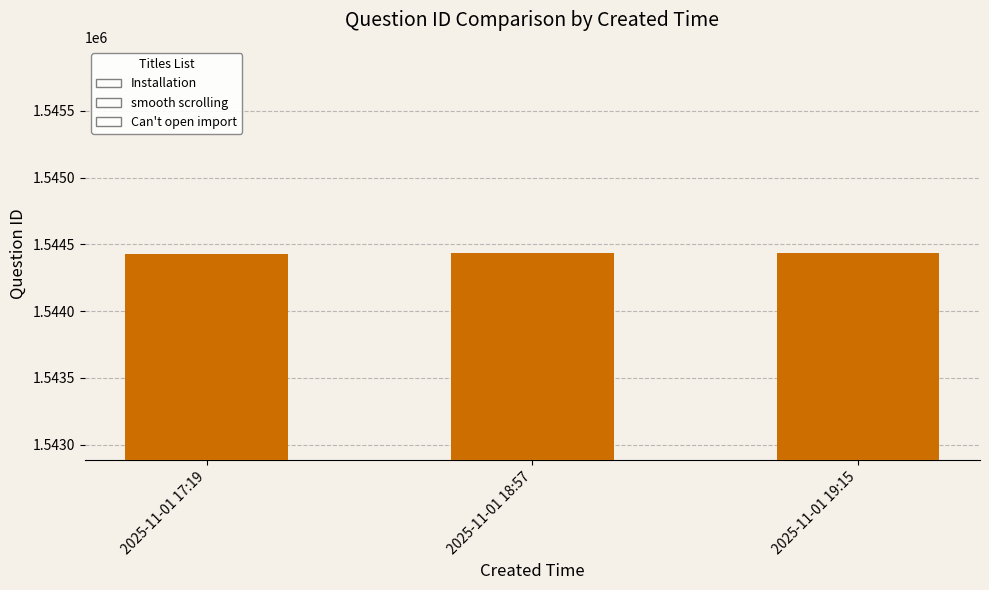

What is the sum of the values at 2025-11-01 18:57 and 2025-11-01 17:19?

3088860